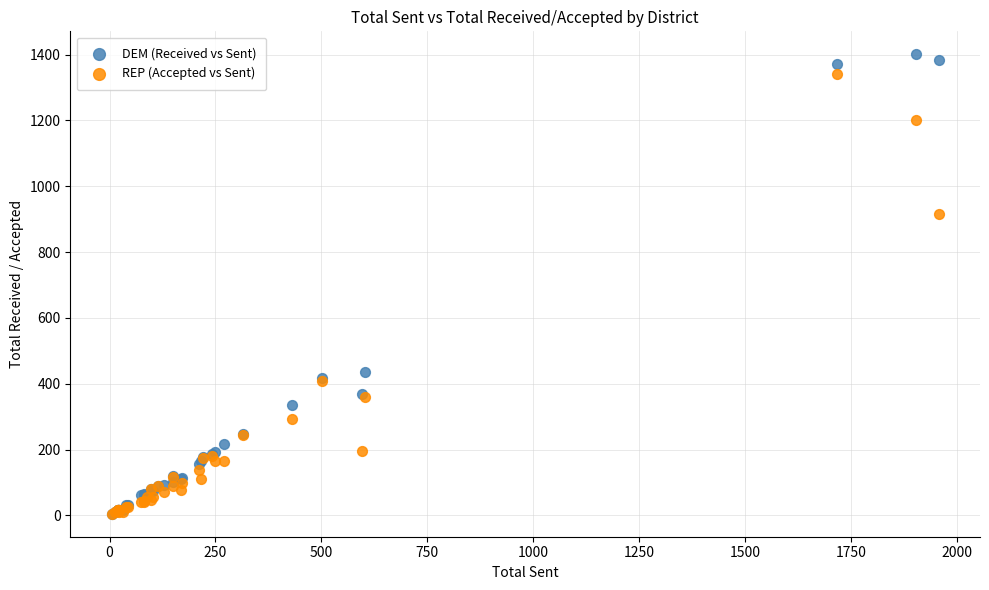

What are all the series names shown in the legend?

DEM (Received vs Sent), REP (Accepted vs Sent)